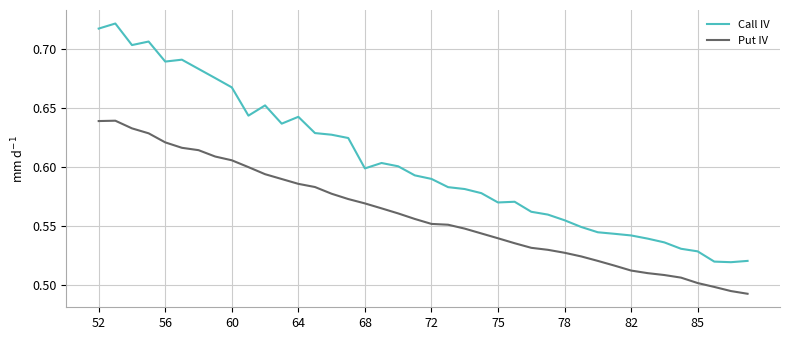

True or false: Put IV and Call IV intersect in this chart.

False